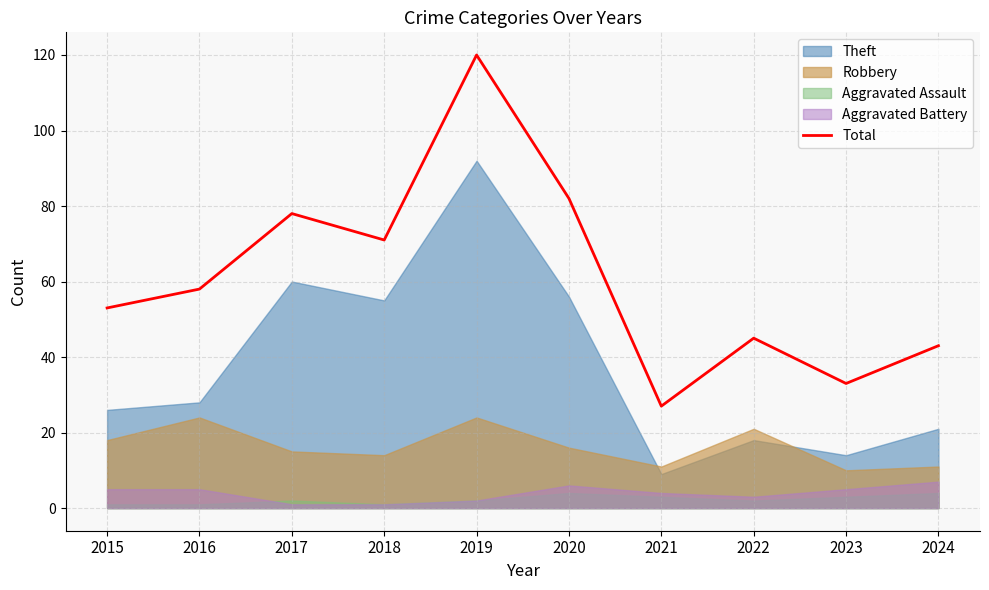

Reading left to right, extract all data points from this chart.

2015=53	2016=58	2017=78	2018=71	2019=120	2020=82	2021=27	2022=45	2023=33	2024=43